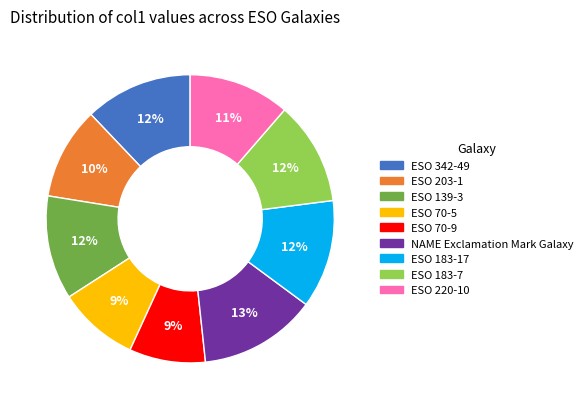

To the nearest percent, what percentage of the pie is ESO 220-10?

11%